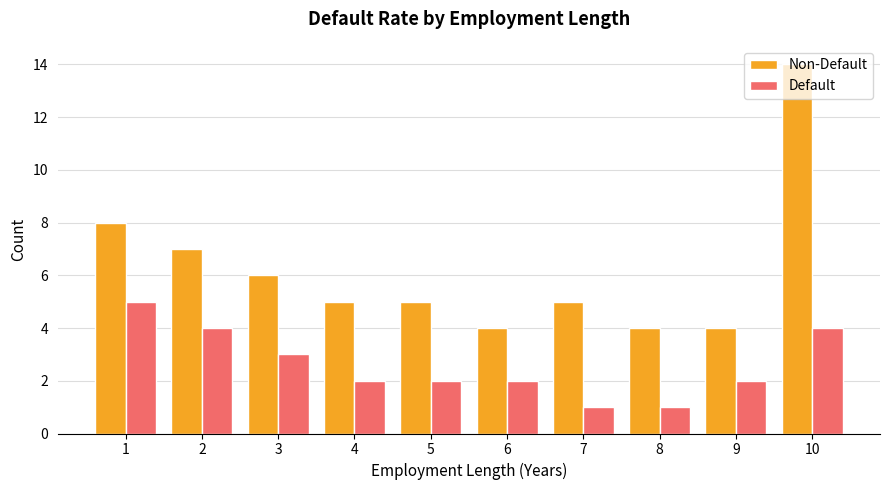

Reading left to right, what are all the values shown in this chart?

Non-Default: 1=8	2=7	3=6	4=5	5=5	6=4	7=5	8=4	9=4	10=14
Default: 1=5	2=4	3=3	4=2	5=2	6=2	7=1	8=1	9=2	10=4